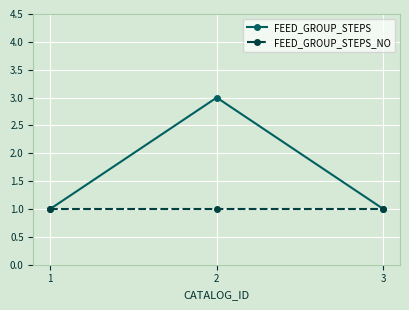

Is this an area chart (filled region under the line)?

No